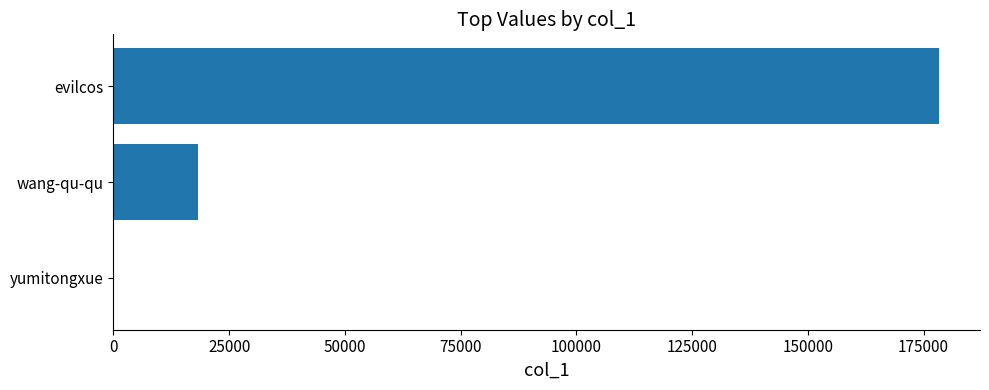

Between yumitongxue and evilcos, which is larger?

evilcos